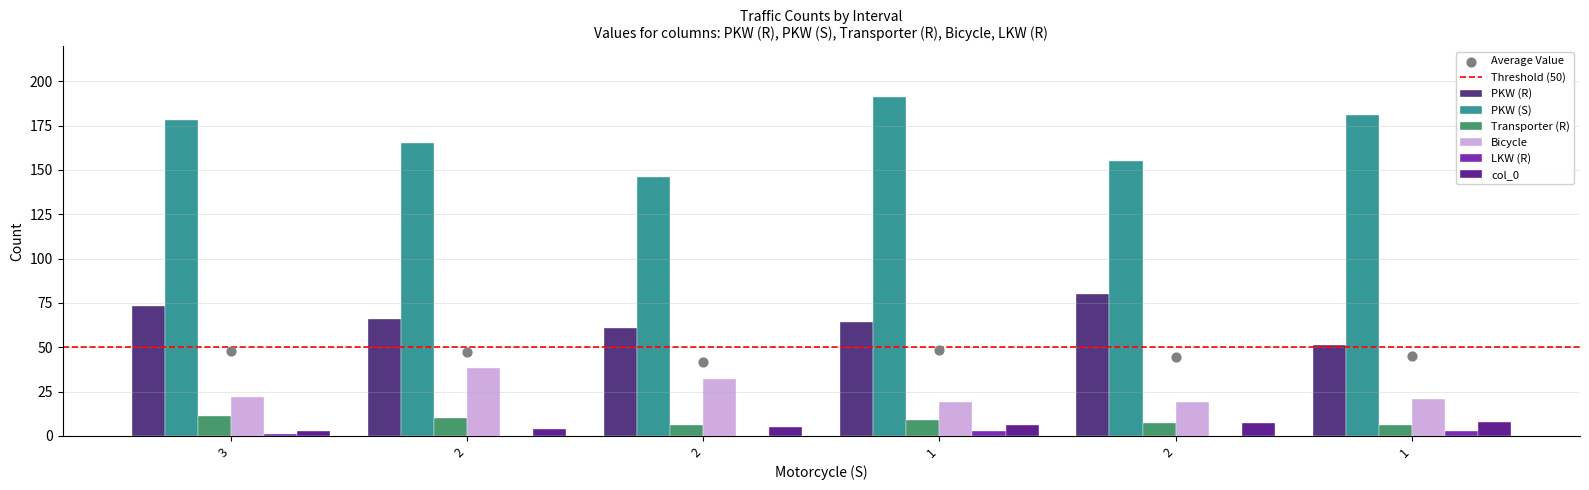

Which series has the largest Y range (max minus min)?

PKW (S)